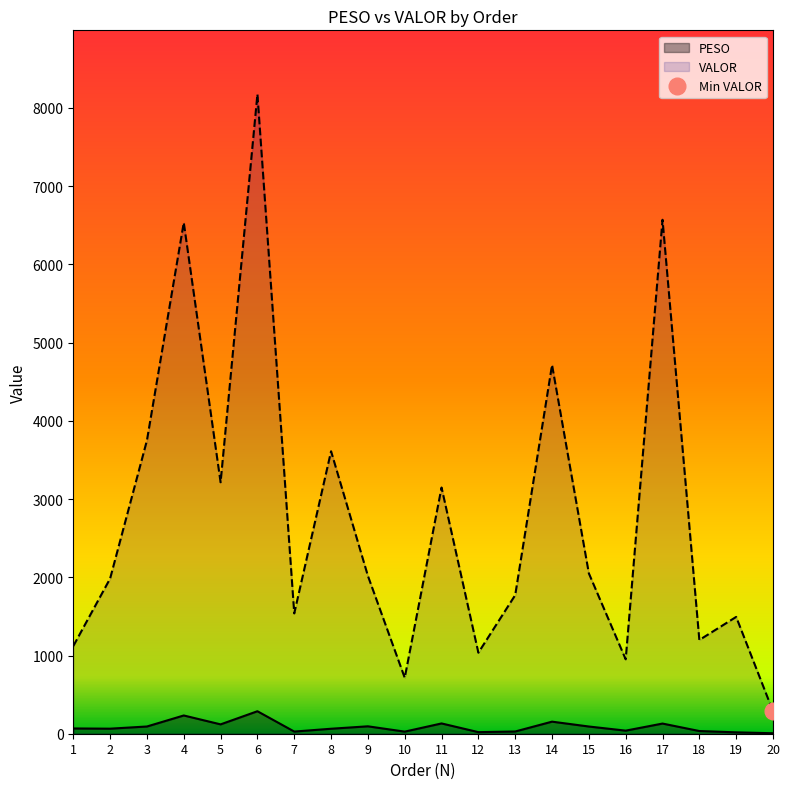

Which series changed the most between 13 and 20?

VALOR